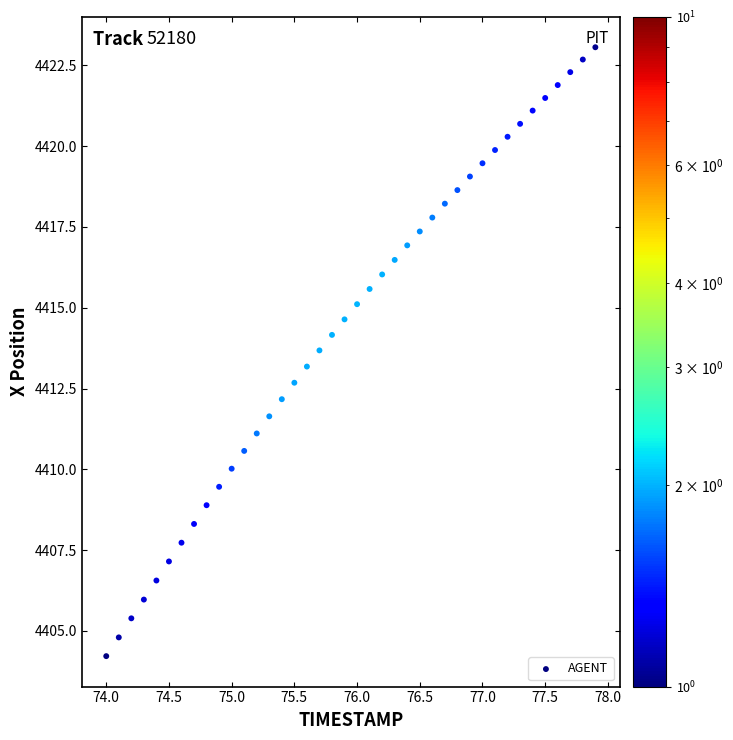

What is the range of Y values (max minus min)?

18.8